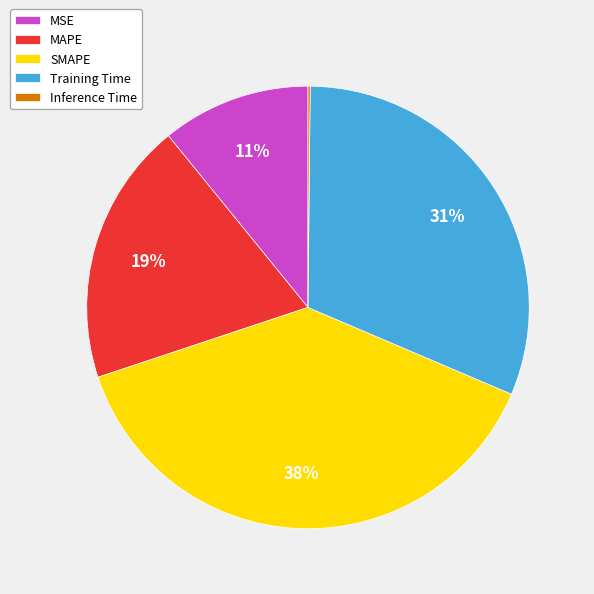

Between SMAPE and MAPE, which is larger?

SMAPE